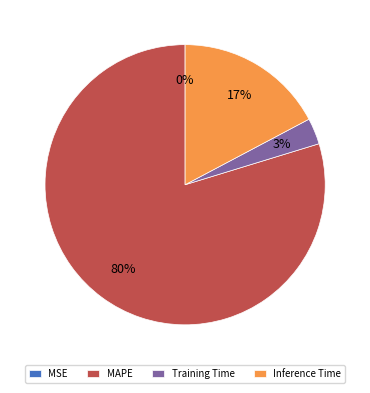

Is it true that MAPE is 80% of the pie?

True